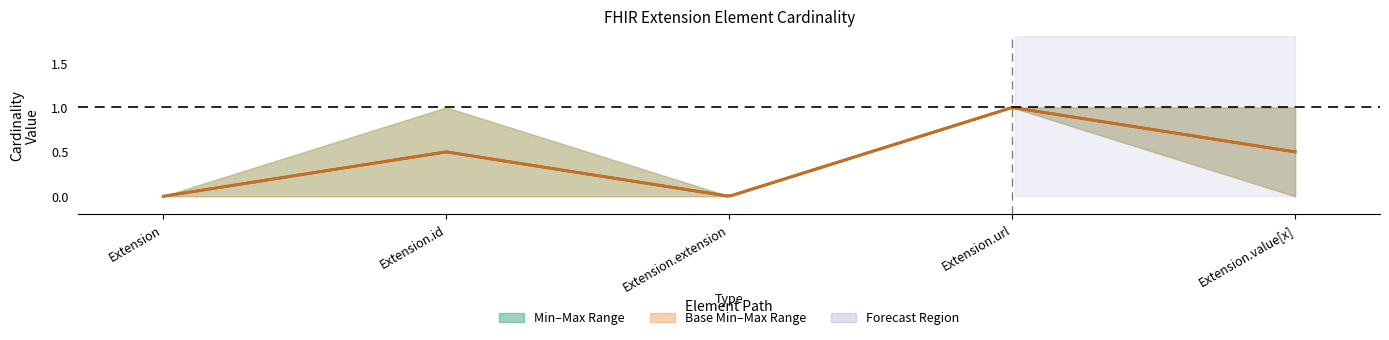

List the labels in order of Base Max value, largest first.

Extension.id, Extension.url, Extension.value[x], Extension, Extension.extension